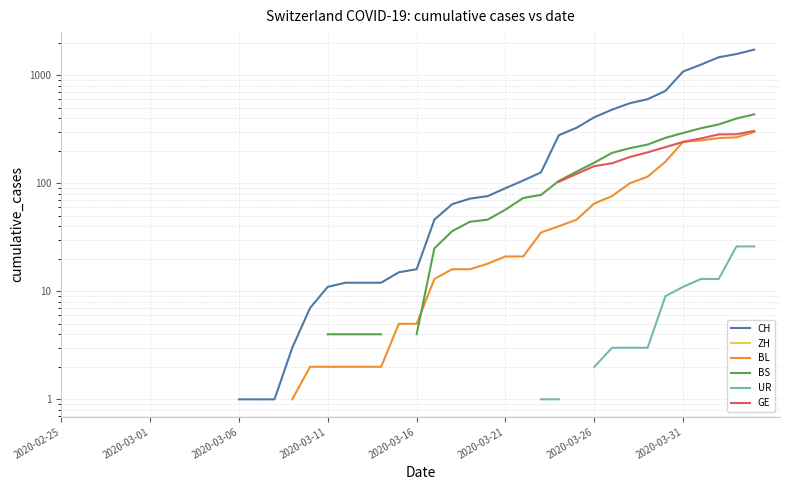

True or false: ZH and CH intersect in this chart.

False